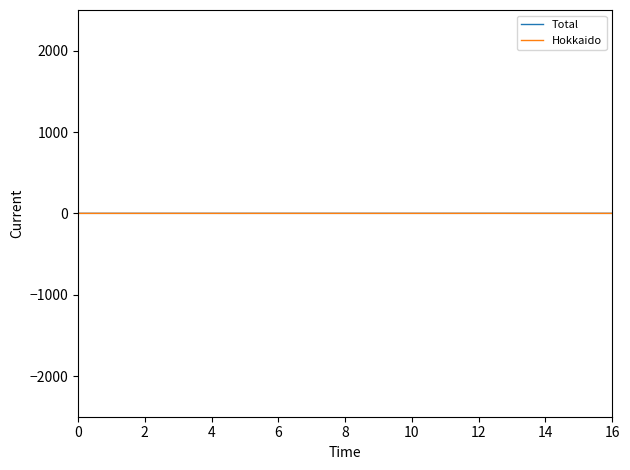

True or false: Total and Hokkaido intersect in this chart.

True